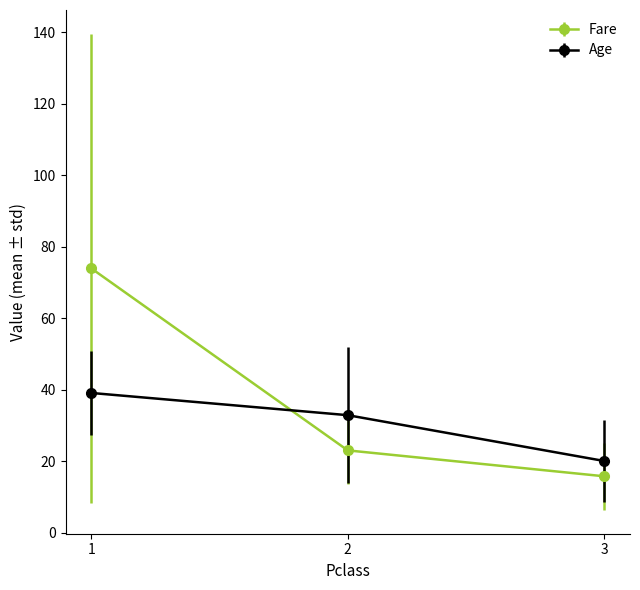

Does the chart display data point markers on the line(s)?

Yes